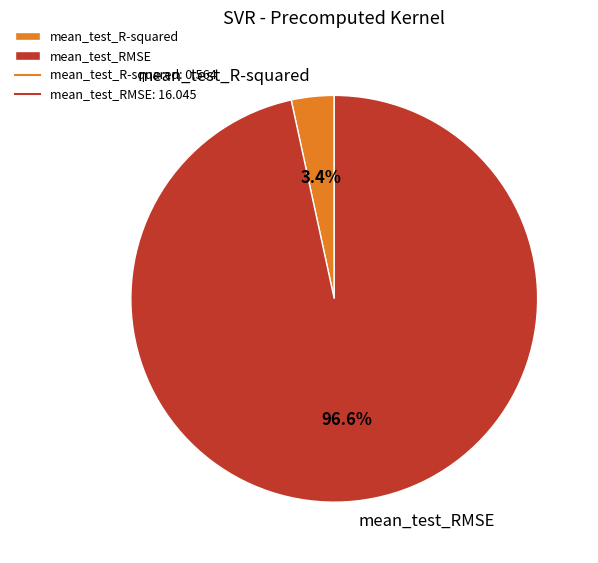

Is it true that mean_test_R-squared is 9% of the pie?

False